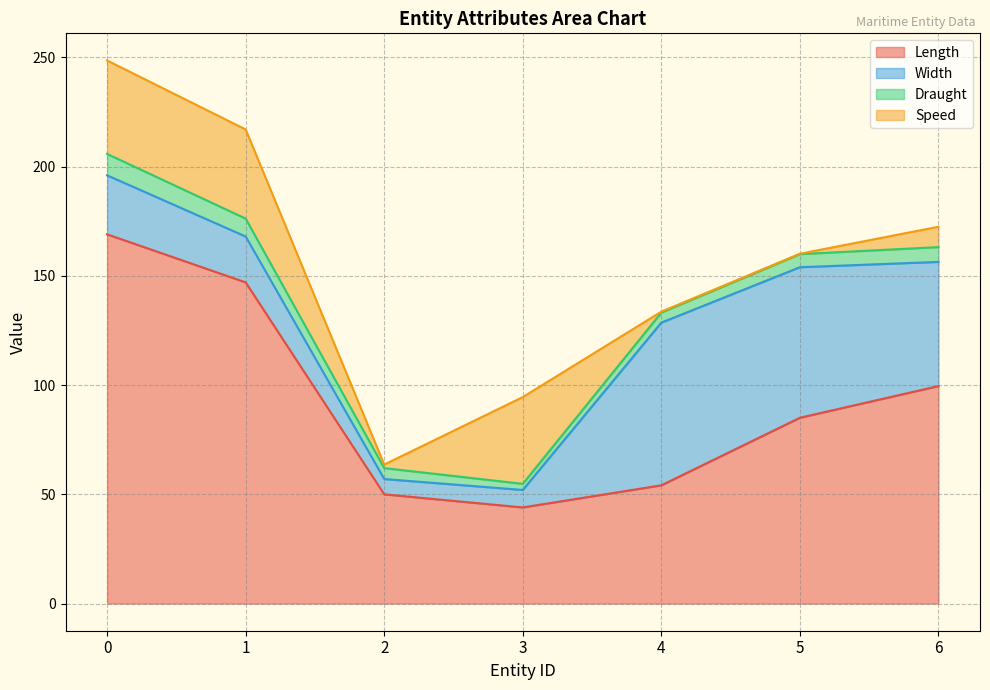

Which series ends up on top after the final intersection of Width and Speed?

Width